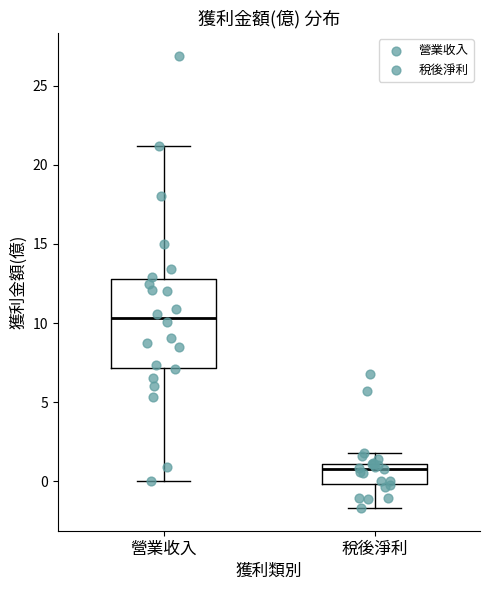

Comparing the boxes themselves (not the whiskers), which one is the tallest?

營業收入